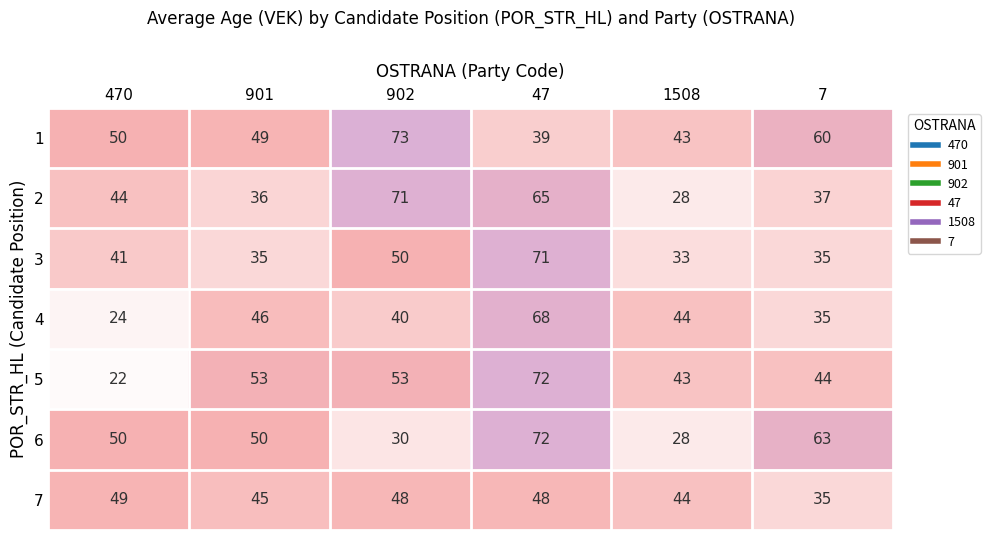

Rank the categories by 1 value from highest to lowest.

902, 7, 470, 901, 1508, 47